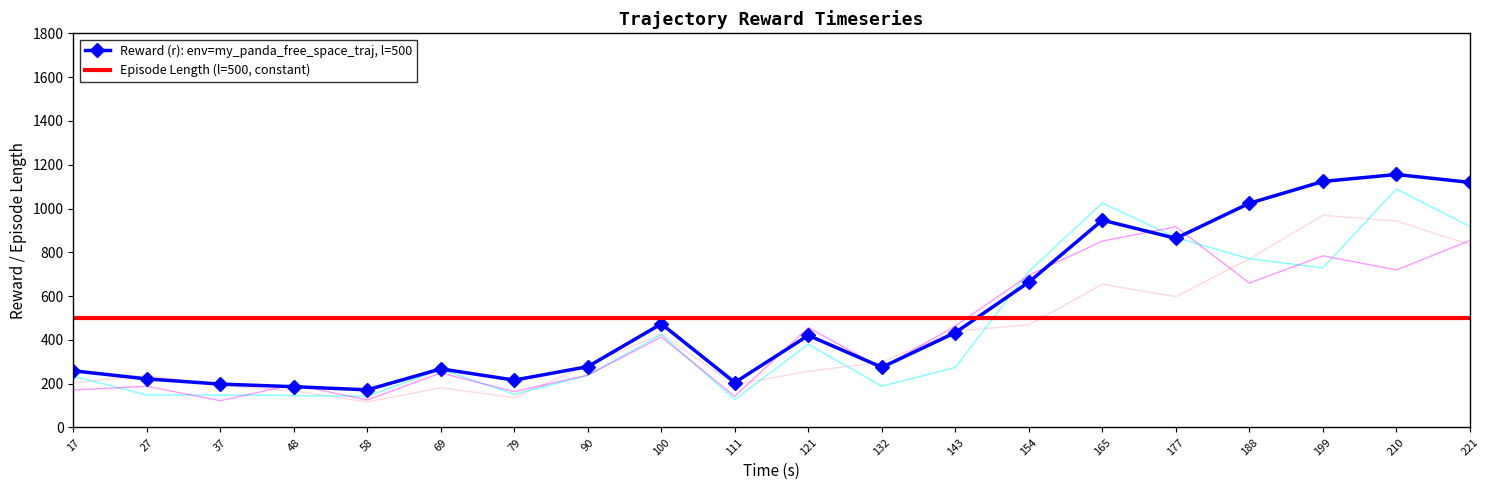

Which series has the largest range (max minus min)?

Reward (r): env=my_panda_free_space_traj, l=500